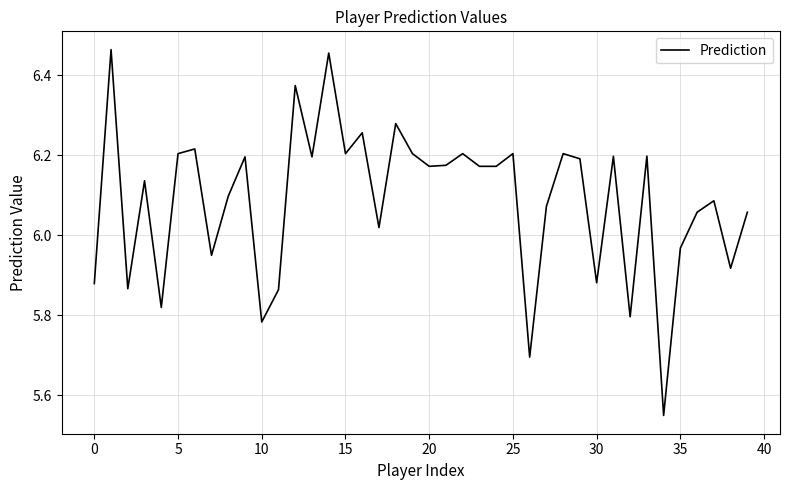

How many categories are shown in the chart?

40